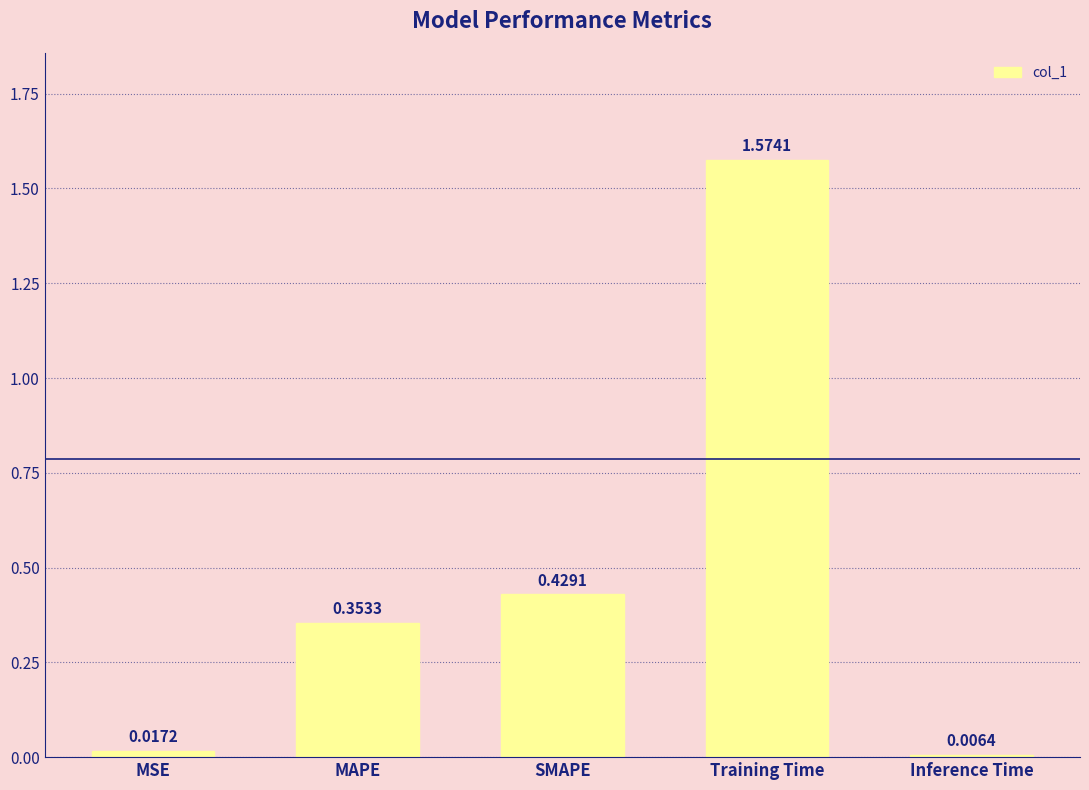

Is it true that the value at SMAPE is 0.2?

False